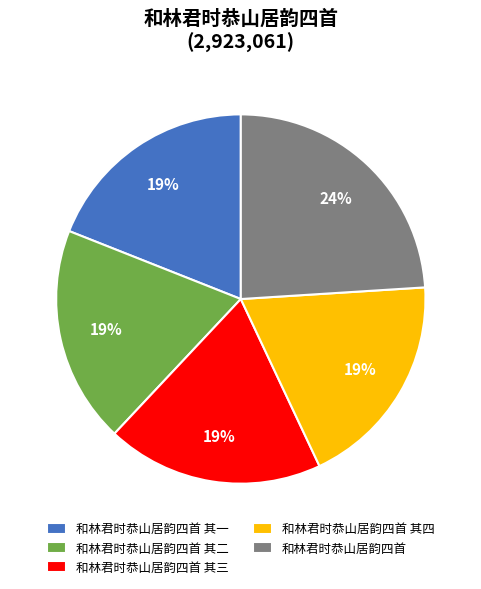

Does 和林君时恭山居韵四首 其一 represent more than half of the total?

No